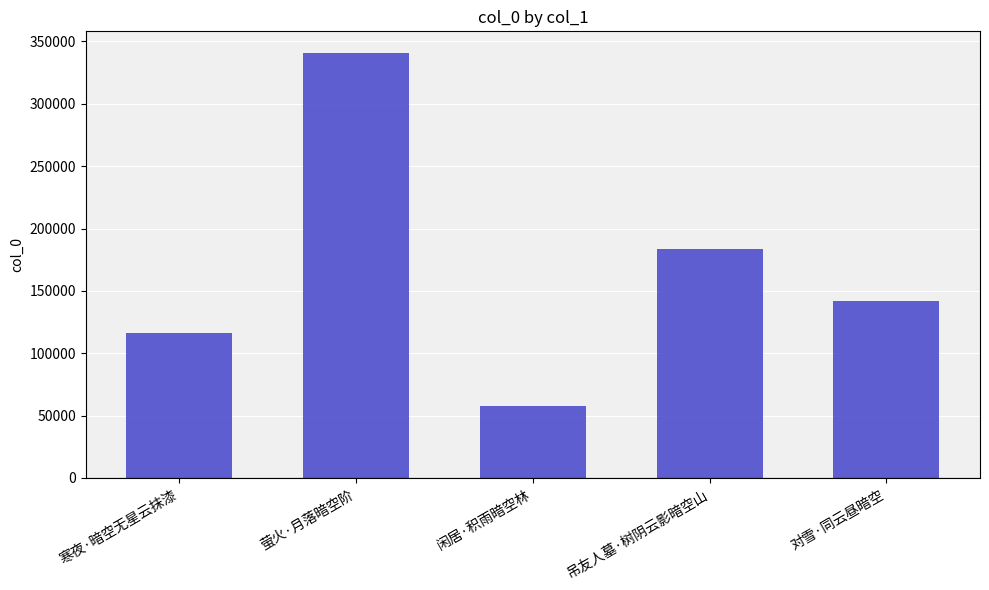

Rank the categories by value from lowest to highest.

闲居·积雨暗空林, 寒夜·暗空无星云抹漆, 对雪·同云昼暗空, 吊友人墓·树阴云影暗空山, 萤火·月落暗空阶